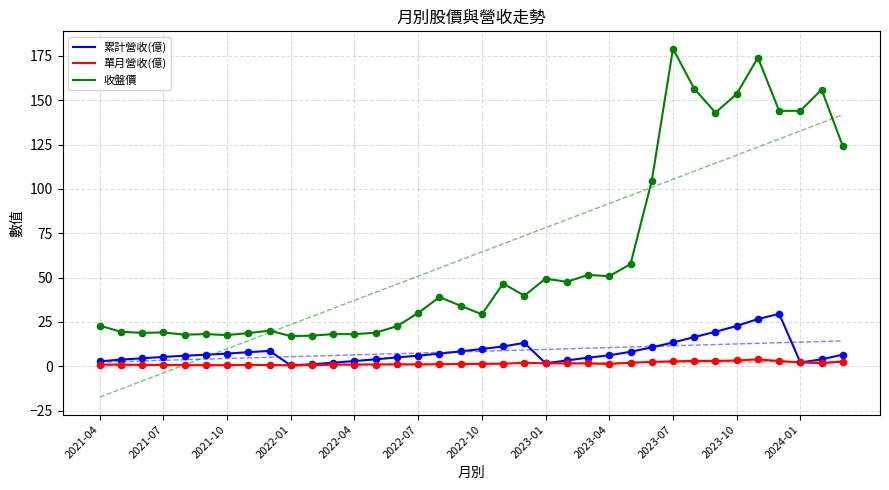

At how many categories does at least one series exceed 126?

8